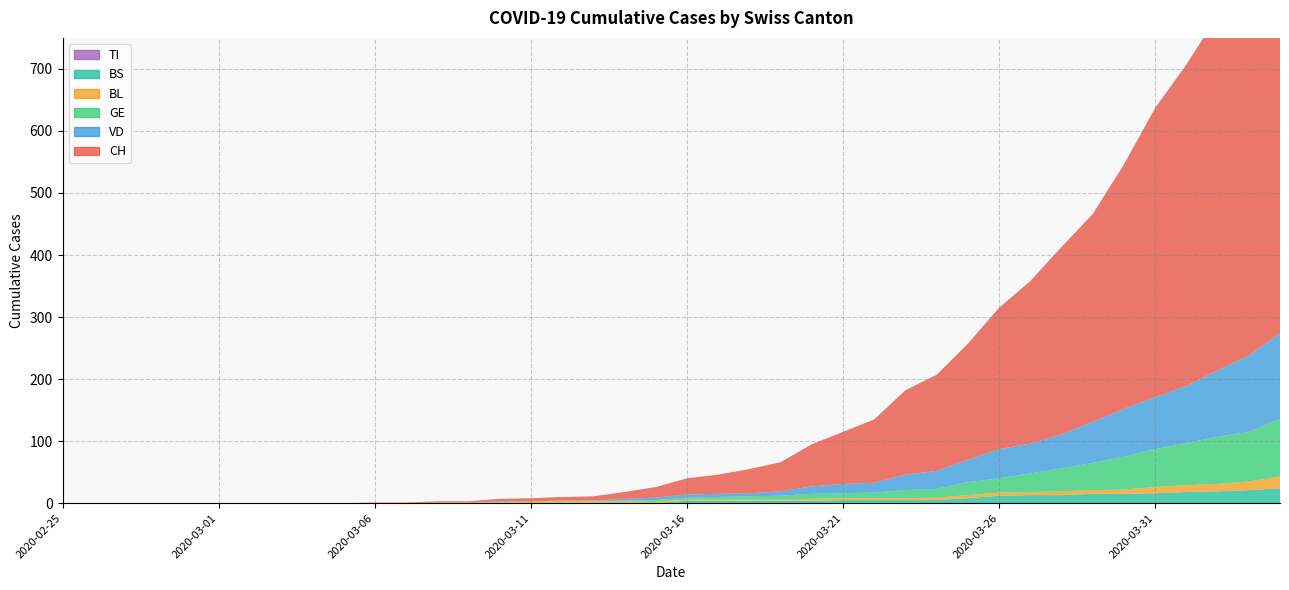

Reading left to right, list all the values displayed in this chart.

CH: 2020-02-25=0	2020-02-26=0	2020-02-27=0	2020-02-28=0	2020-02-29=0	2020-03-01=0	2020-03-02=0	2020-03-03=0	2020-03-04=0	2020-03-05=0	2020-03-06=1	2020-03-07=1	2020-03-08=2	2020-03-09=2	2020-03-10=4	2020-03-11=5	2020-03-12=6	2020-03-13=7	2020-03-14=11	2020-03-15=17	2020-03-16=26	2020-03-17=31	2020-03-18=39	2020-03-19=47	2020-03-20=68	2020-03-21=84	2020-03-22=102	2020-03-23=136	2020-03-24=155	2020-03-25=187	2020-03-26=228	2020-03-27=262	2020-03-28=302	2020-03-29=335	2020-03-30=394	2020-03-31=466	2020-04-01=518	2020-04-02=572	2020-04-03=631	2020-04-04=697
VD: 2020-02-25=0	2020-02-26=0	2020-02-27=0	2020-02-28=0	2020-02-29=0	2020-03-01=0	2020-03-02=0	2020-03-03=0	2020-03-04=0	2020-03-05=0	2020-03-06=0	2020-03-07=0	2020-03-08=0	2020-03-09=0	2020-03-10=1	2020-03-11=0	2020-03-12=0	2020-03-13=0	2020-03-14=3	2020-03-15=4	2020-03-16=5	2020-03-17=5	2020-03-18=5	2020-03-19=7	2020-03-20=12	2020-03-21=15	2020-03-22=16	2020-03-23=25	2020-03-24=29	2020-03-25=36	2020-03-26=47	2020-03-27=48	2020-03-28=55	2020-03-29=66	2020-03-30=77	2020-03-31=84	2020-04-01=92	2020-04-02=107	2020-04-03=123	2020-04-04=138
GE: 2020-02-25=0	2020-02-26=0	2020-02-27=0	2020-02-28=0	2020-02-29=0	2020-03-01=0	2020-03-02=0	2020-03-03=0	2020-03-04=0	2020-03-05=0	2020-03-06=0	2020-03-07=0	2020-03-08=0	2020-03-09=0	2020-03-10=1	2020-03-11=1	2020-03-12=1	2020-03-13=1	2020-03-14=1	2020-03-15=3	2020-03-16=3	2020-03-17=4	2020-03-18=5	2020-03-19=6	2020-03-20=8	2020-03-21=8	2020-03-22=9	2020-03-23=13	2020-03-24=14	2020-03-25=21	2020-03-26=23	2020-03-27=30	2020-03-28=37	2020-03-29=44	2020-03-30=53	2020-03-31=61	2020-04-01=68	2020-04-02=76	2020-04-03=80	2020-04-04=93
TI: 2020-02-25=0	2020-02-26=0	2020-02-27=0	2020-02-28=0	2020-02-29=0	2020-03-01=0	2020-03-02=0	2020-03-03=0	2020-03-04=0	2020-03-05=0	2020-03-06=0	2020-03-07=0	2020-03-08=0	2020-03-09=0	2020-03-10=0	2020-03-11=0	2020-03-12=0	2020-03-13=0	2020-03-14=0	2020-03-15=0	2020-03-16=0	2020-03-17=0	2020-03-18=0	2020-03-19=0	2020-03-20=0	2020-03-21=0	2020-03-22=0	2020-03-23=0	2020-03-24=0	2020-03-25=0	2020-03-26=0	2020-03-27=0	2020-03-28=0	2020-03-29=0	2020-03-30=0	2020-03-31=0	2020-04-01=0	2020-04-02=0	2020-04-03=0	2020-04-04=0
BL: 2020-02-25=0	2020-02-26=0	2020-02-27=0	2020-02-28=0	2020-02-29=0	2020-03-01=0	2020-03-02=0	2020-03-03=0	2020-03-04=0	2020-03-05=0	2020-03-06=0	2020-03-07=0	2020-03-08=1	2020-03-09=1	2020-03-10=1	2020-03-11=2	2020-03-12=2	2020-03-13=2	2020-03-14=2	2020-03-15=2	2020-03-16=2	2020-03-17=2	2020-03-18=2	2020-03-19=2	2020-03-20=3	2020-03-21=3	2020-03-22=3	2020-03-23=3	2020-03-24=4	2020-03-25=5	2020-03-26=5	2020-03-27=5	2020-03-28=6	2020-03-29=6	2020-03-30=7	2020-03-31=10	2020-04-01=11	2020-04-02=12	2020-04-03=14	2020-04-04=19
BS: 2020-02-25=0	2020-02-26=0	2020-02-27=0	2020-02-28=0	2020-02-29=0	2020-03-01=0	2020-03-02=0	2020-03-03=0	2020-03-04=0	2020-03-05=0	2020-03-06=0	2020-03-07=0	2020-03-08=0	2020-03-09=0	2020-03-10=0	2020-03-11=0	2020-03-12=1	2020-03-13=1	2020-03-14=1	2020-03-15=0	2020-03-16=4	2020-03-17=4	2020-03-18=4	2020-03-19=4	2020-03-20=4	2020-03-21=5	2020-03-22=5	2020-03-23=5	2020-03-24=5	2020-03-25=8	2020-03-26=12	2020-03-27=13	2020-03-28=13	2020-03-29=15	2020-03-30=15	2020-03-31=16	2020-04-01=18	2020-04-02=19	2020-04-03=21	2020-04-04=24